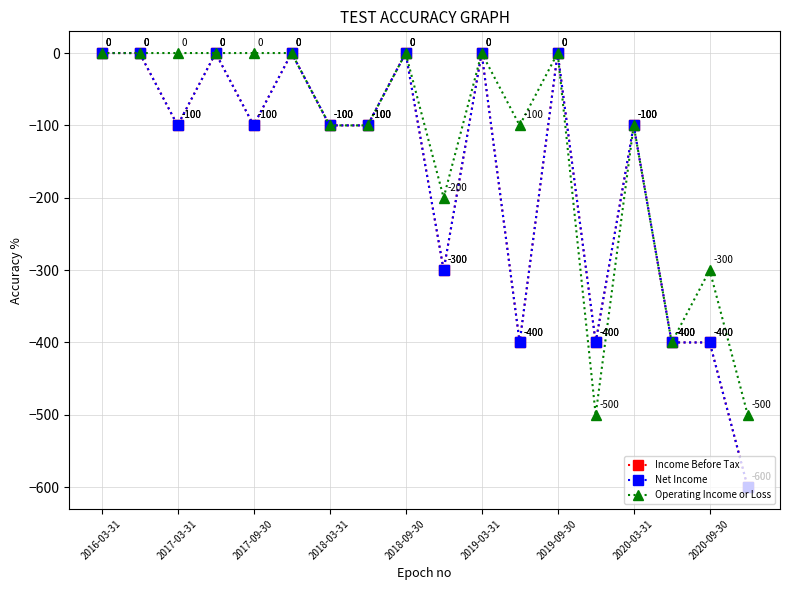

What is the minimum value shown in the chart?

-600